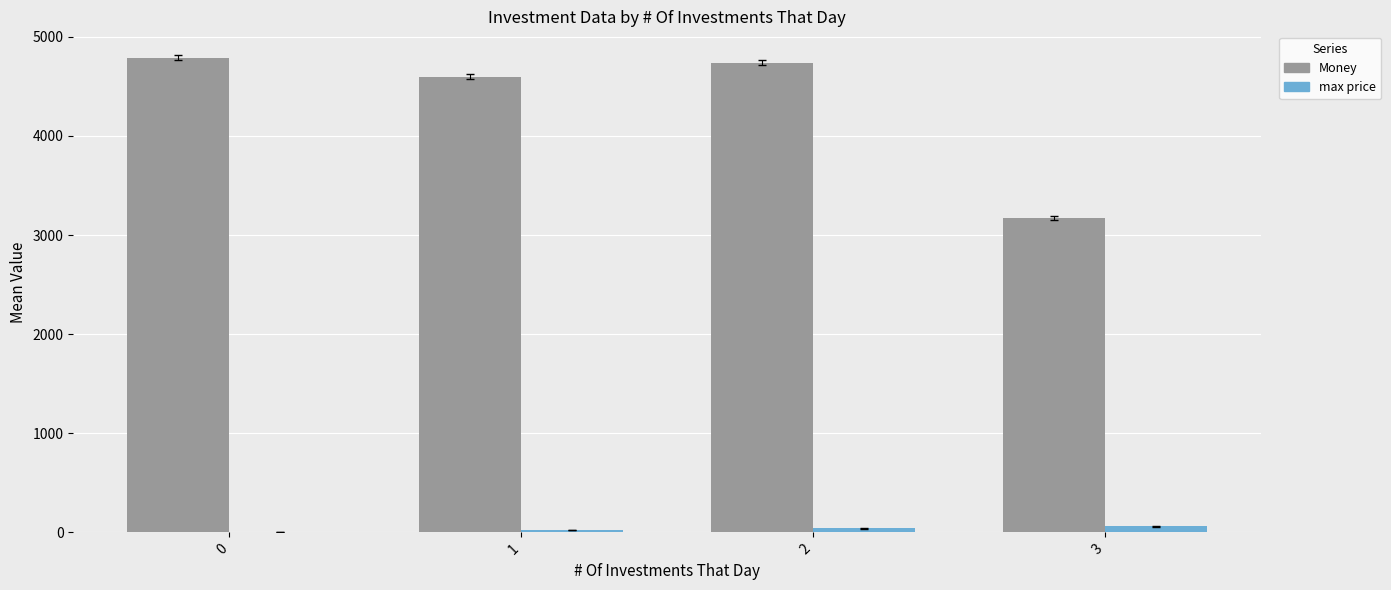

What is the total value across all series at 0?

4791.4